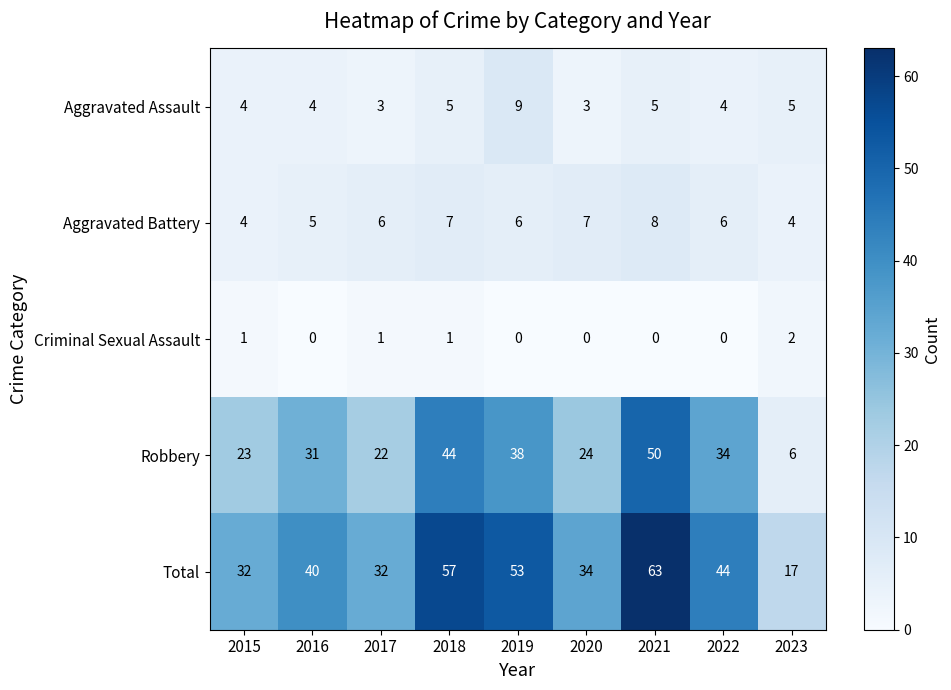

List the series in order of their peak value, lowest first.

Criminal Sexual Assault, Aggravated Battery, Aggravated Assault, Robbery, Total